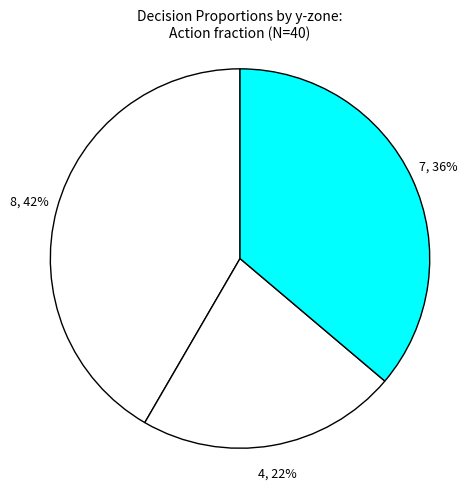

Count the number of slices in the pie.

3